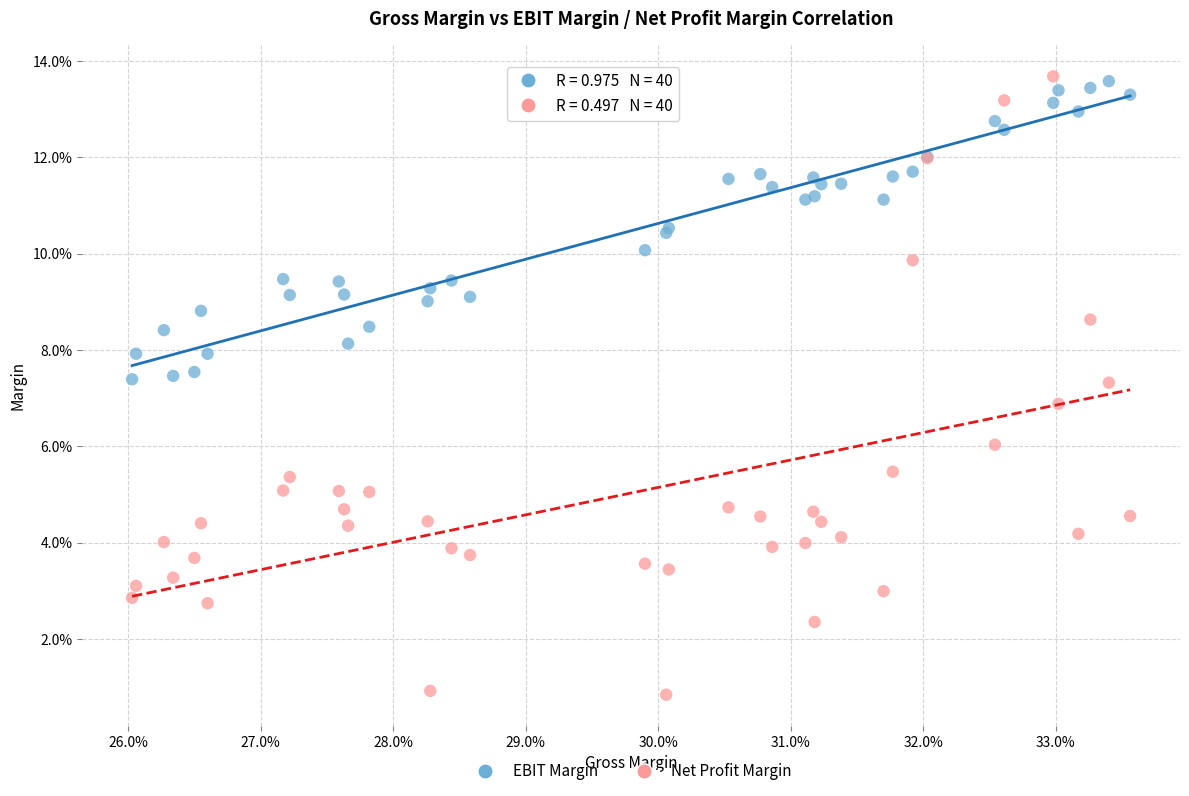

Which series contains the lowest Y value?

Net Profit Margin